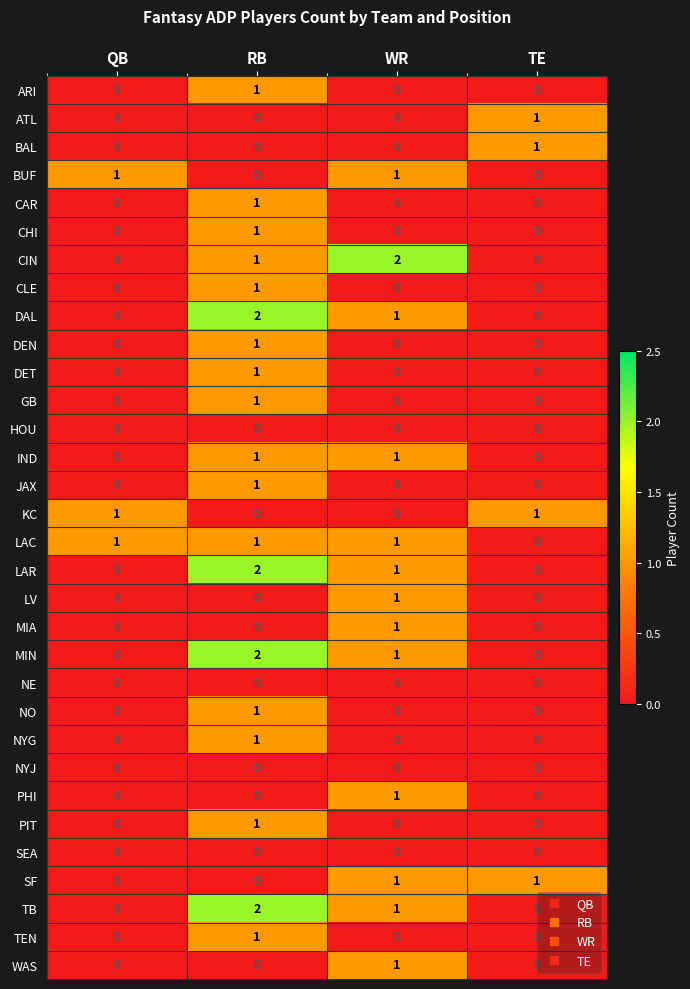

Between QB and WR, which series saw the biggest shift?

CIN